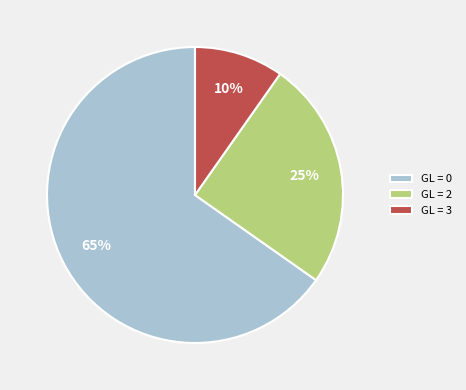

How many slices are in this pie chart?

3